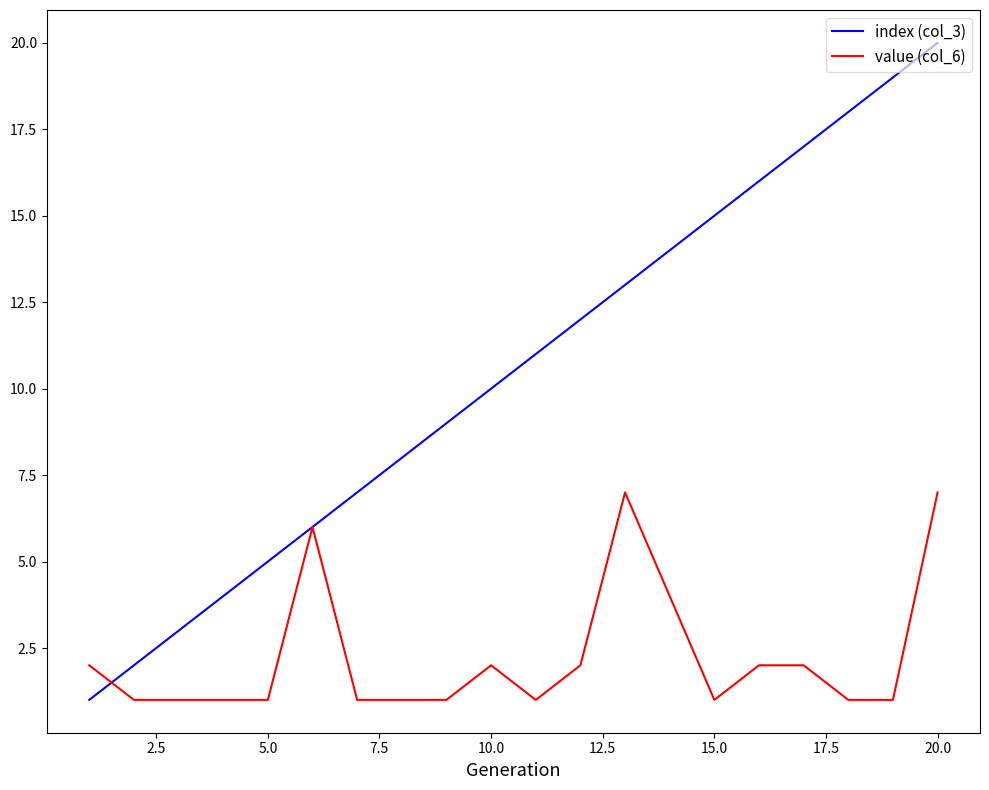

True or false: index (col_3) has more than 0 interior local peaks.

False